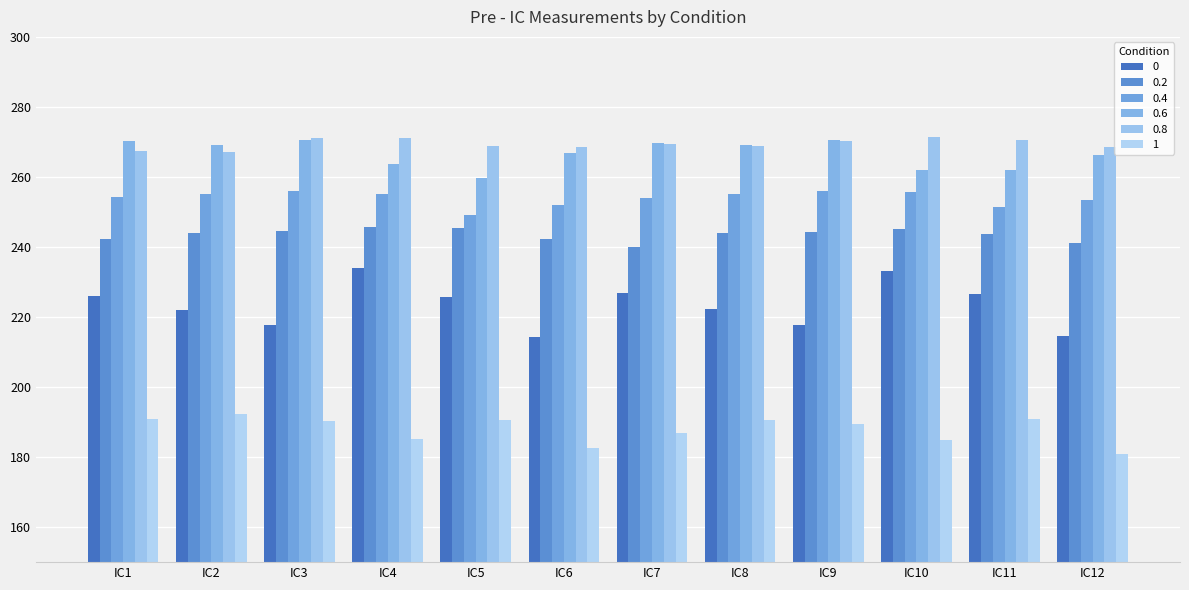

Count the number of data series in this chart.

6